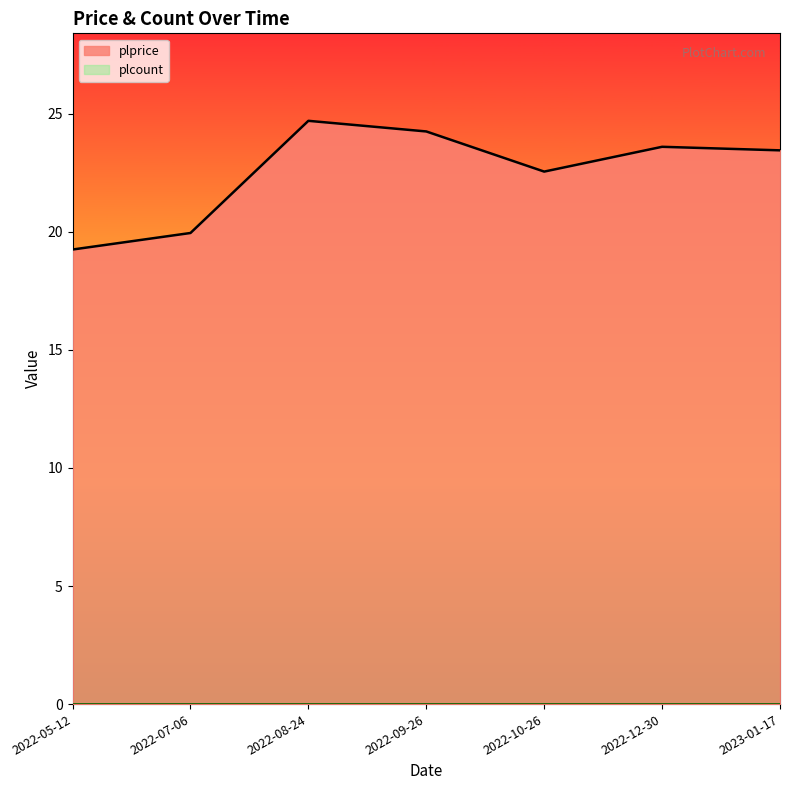

How many interior local valleys (lower than both neighbors) does the data have?

1